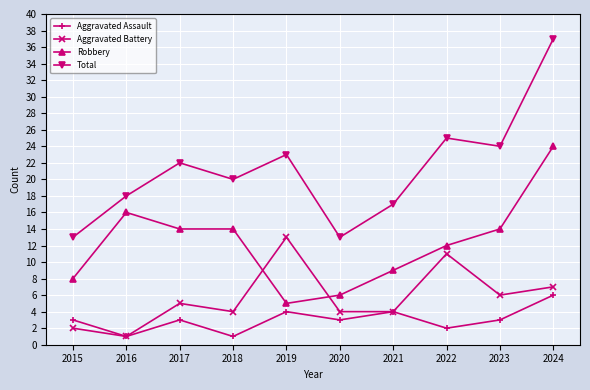

What is the highest value of the Robbery series?

24